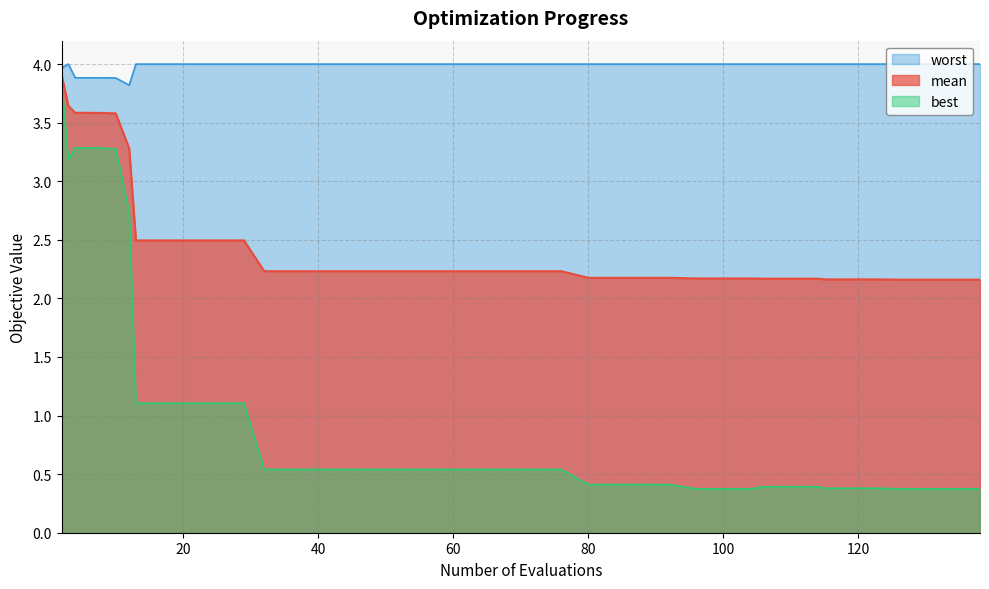

What are all the series names shown in the legend?

worst, mean, best